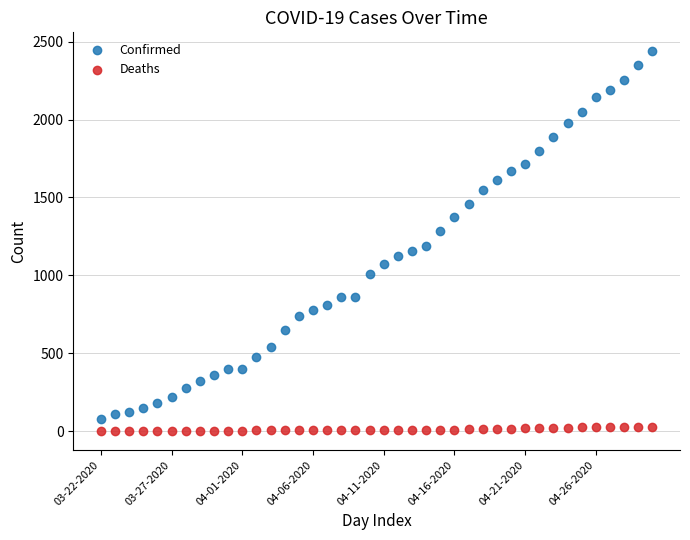

Across all series, what Y value is closest to 1219?

1187